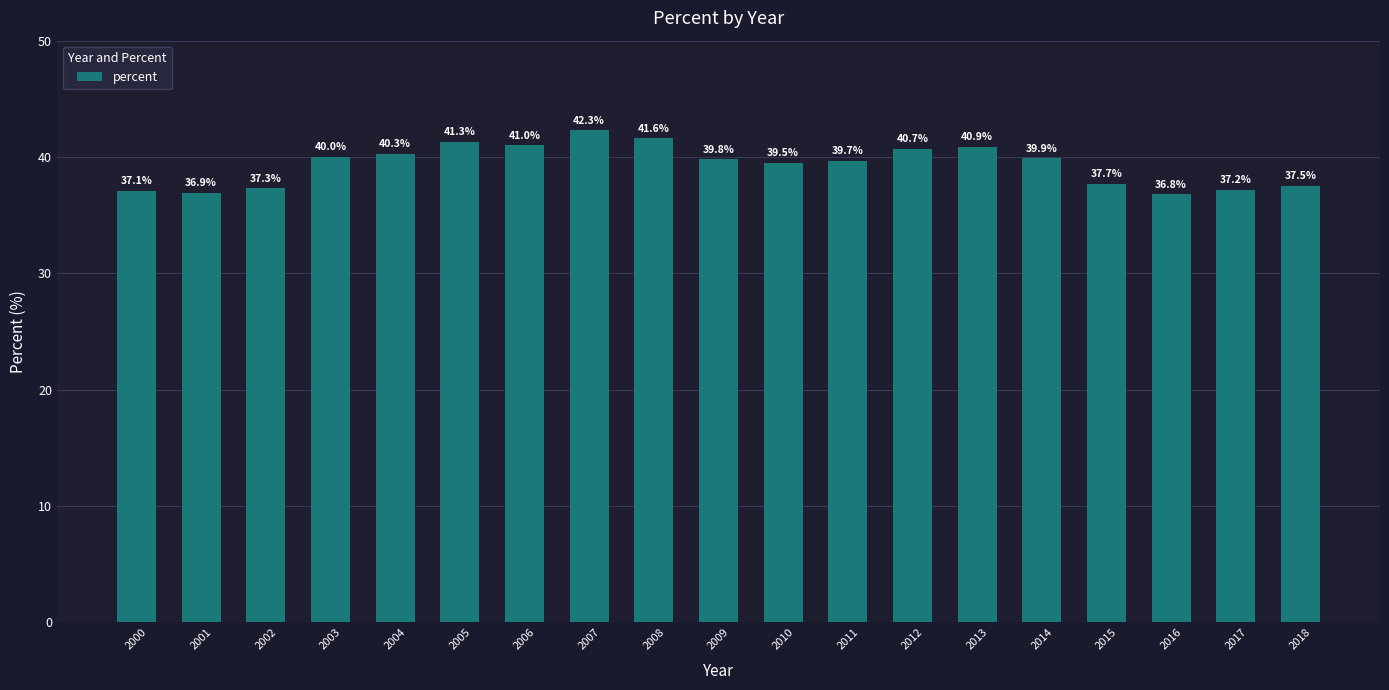

Which label corresponds to the smallest value in the chart?

2016